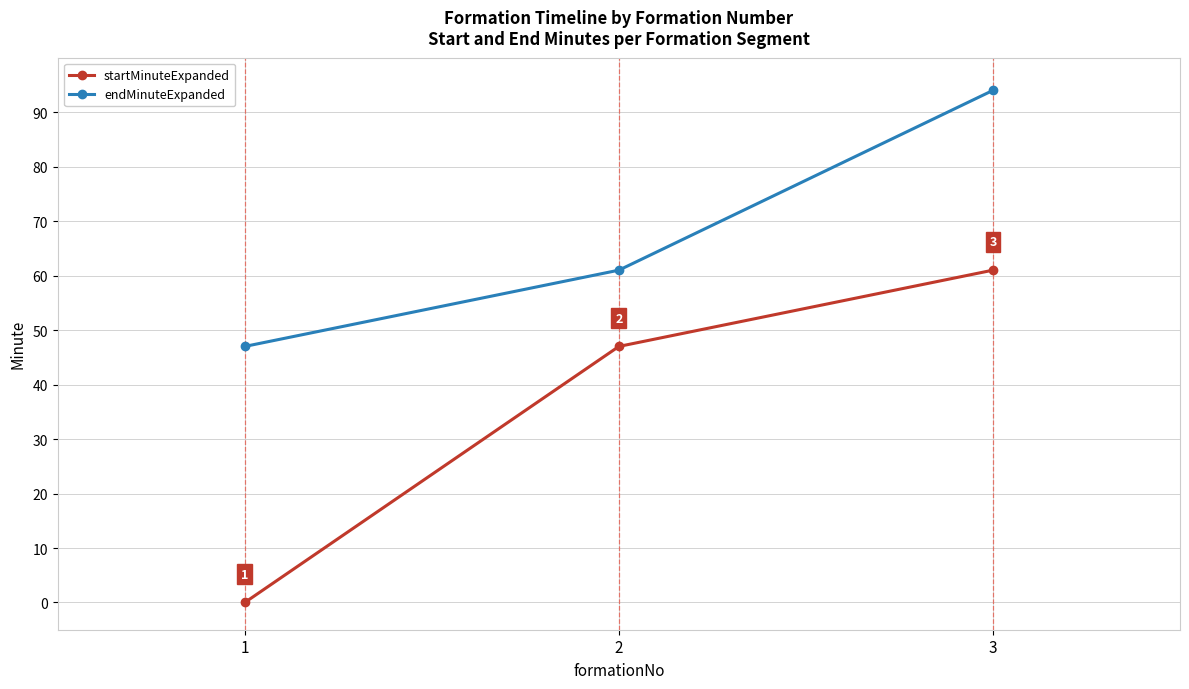

Rank the categories by startMinuteExpanded value from lowest to highest.

1, 2, 3